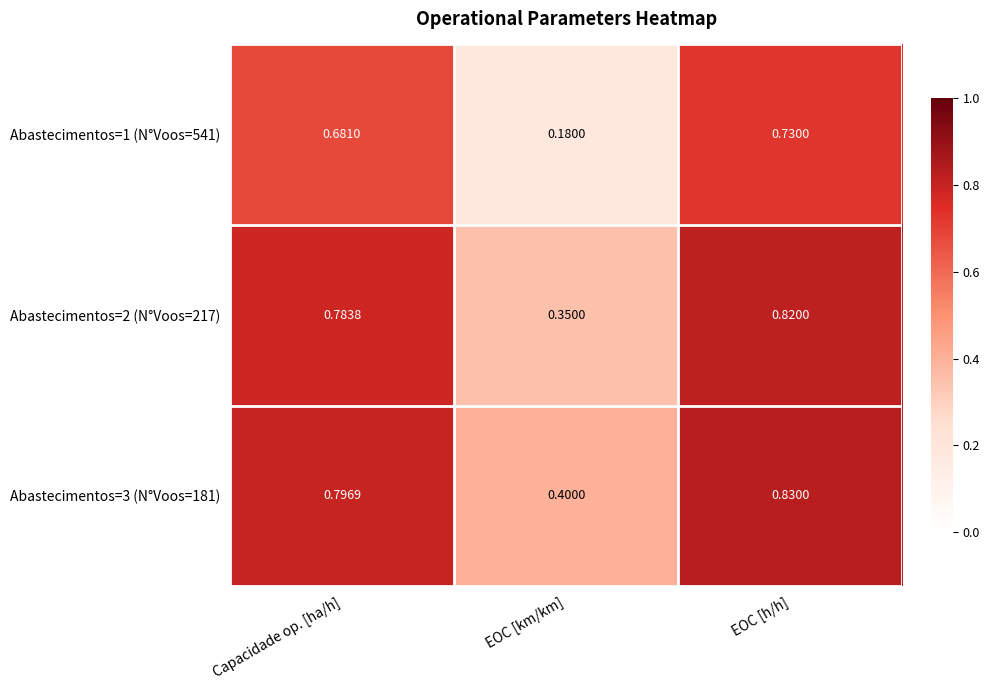

What is the total value across all series at EOC [h/h]?

2.4